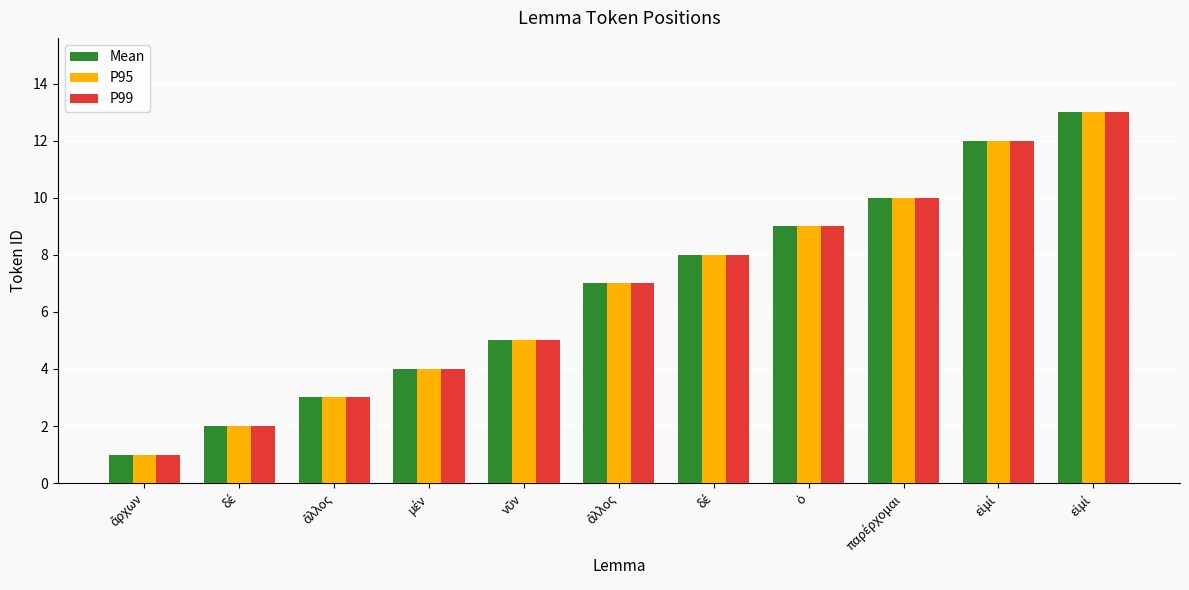

At which category is the sum across all series the highest?

εἰμί